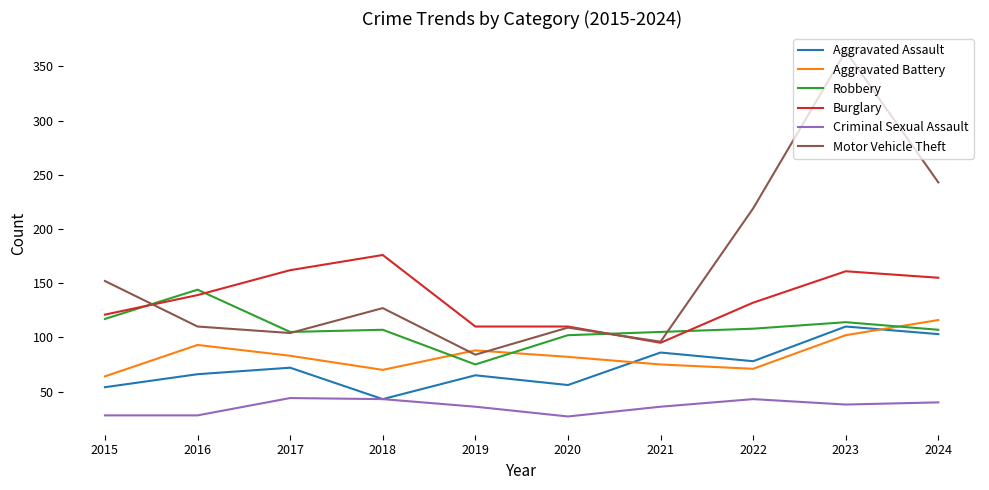

What is the lowest value of the Burglary series?

95